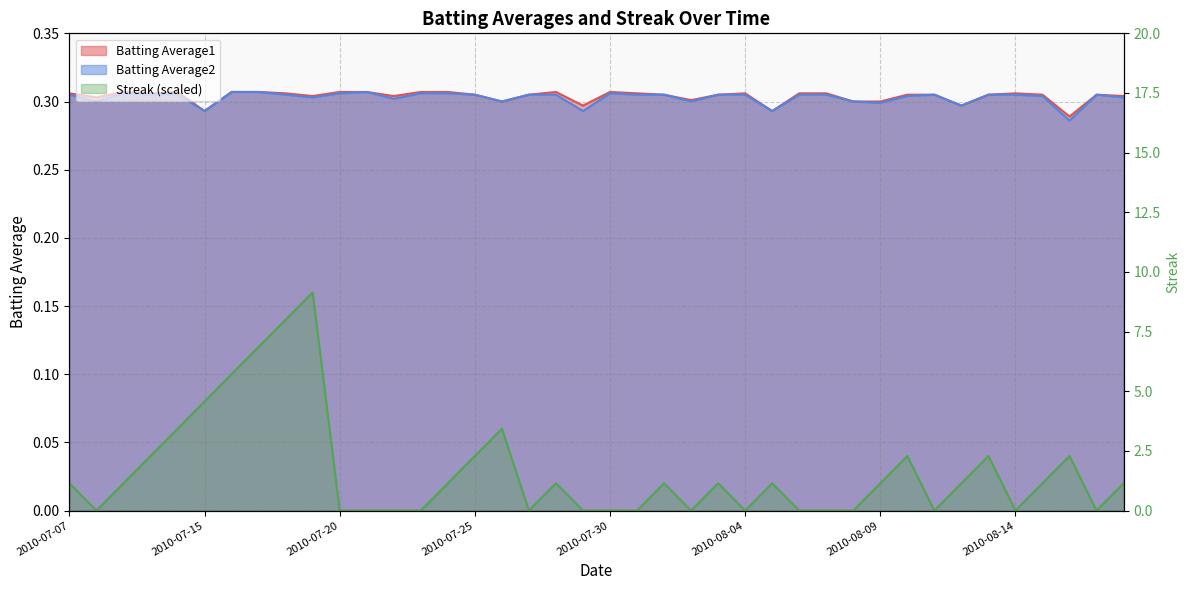

True or false: Batting Average1 and Batting Average2 intersect in this chart.

False